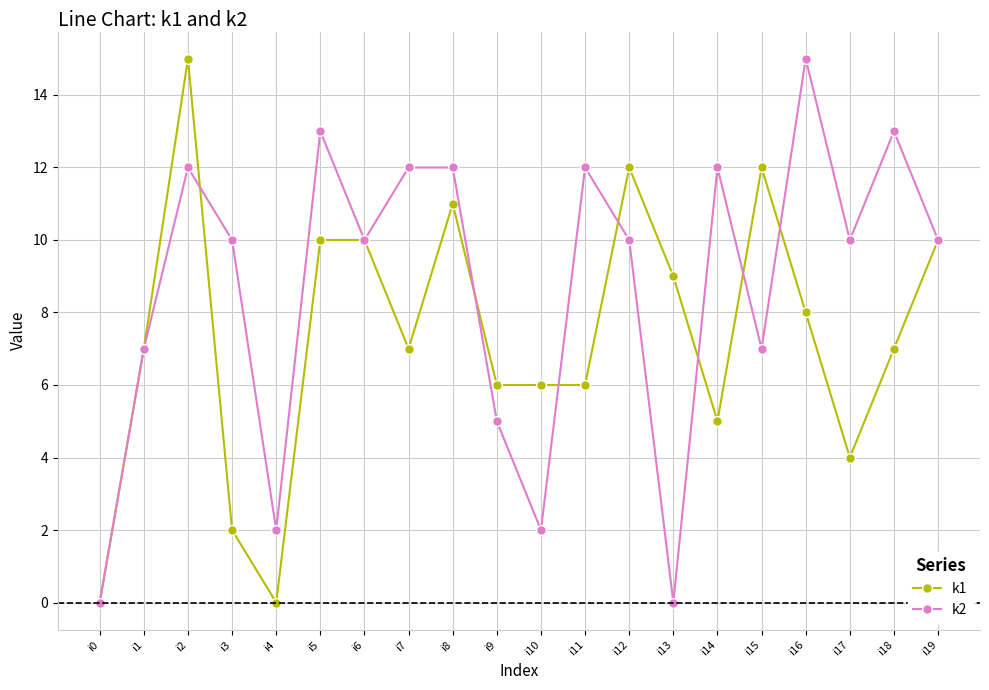

What is the greatest value displayed?

15